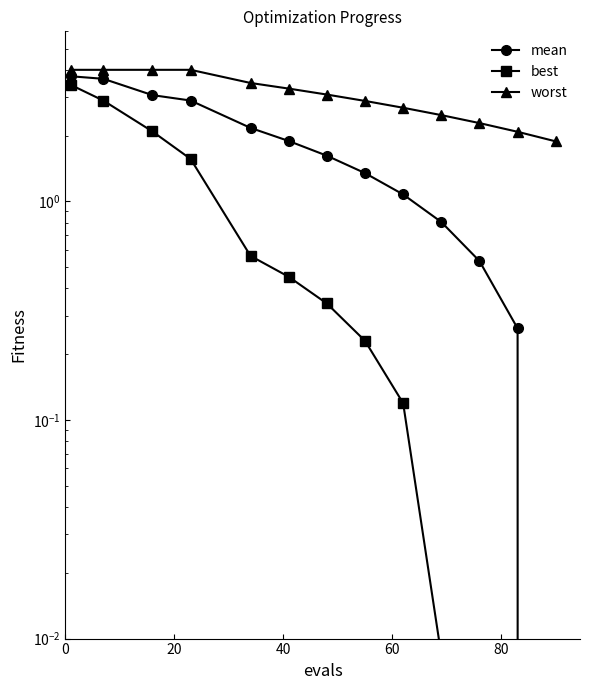

Rank the series by their average value, from lowest to highest.

best, mean, worst